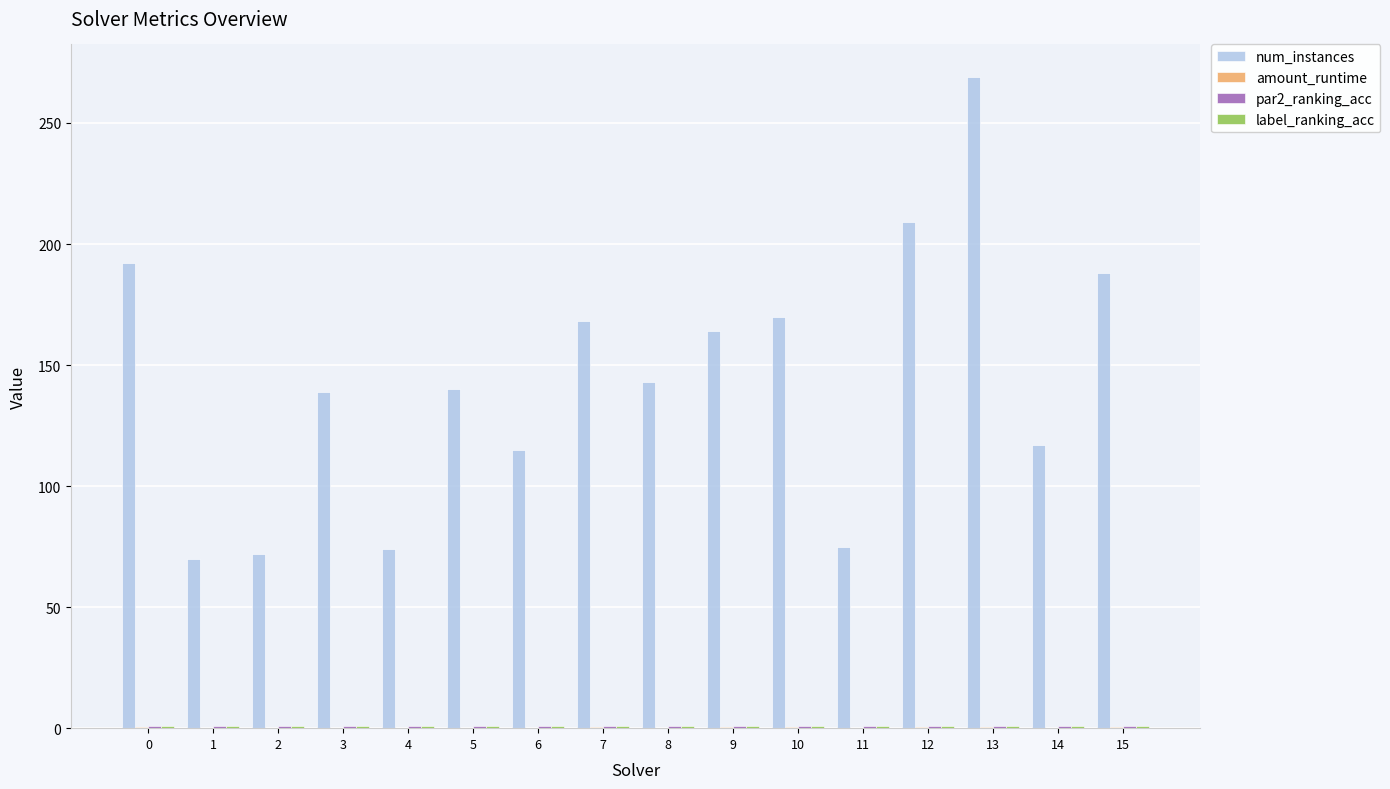

What is the sum of all num_instances values?

2305.0